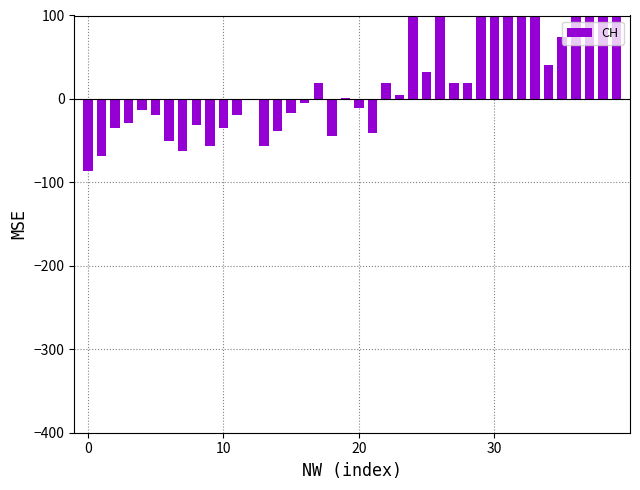

What is the label of the 23rd bar from the right?

17